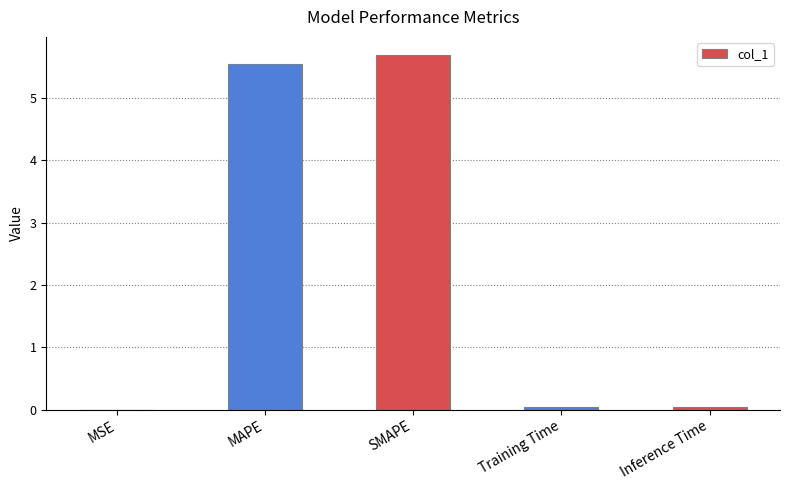

What is the change in value from MAPE to SMAPE?

+0.2